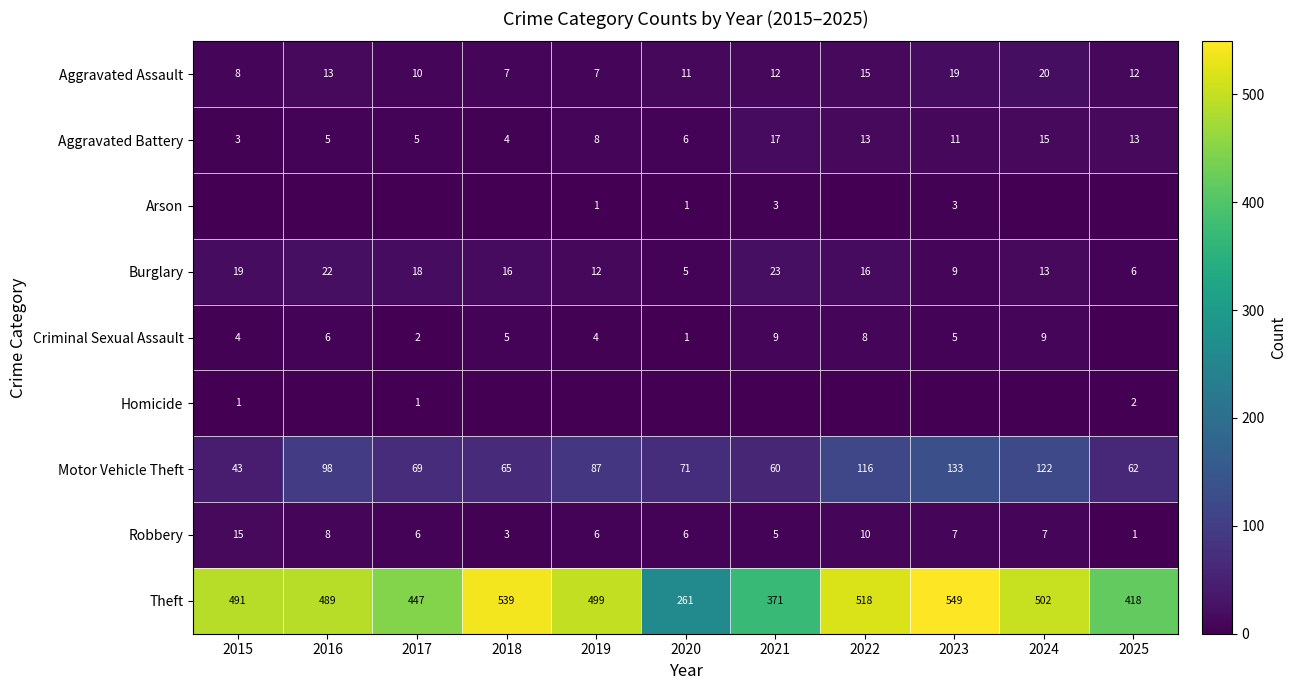

How many data points in Aggravated Battery are less than 8?

5